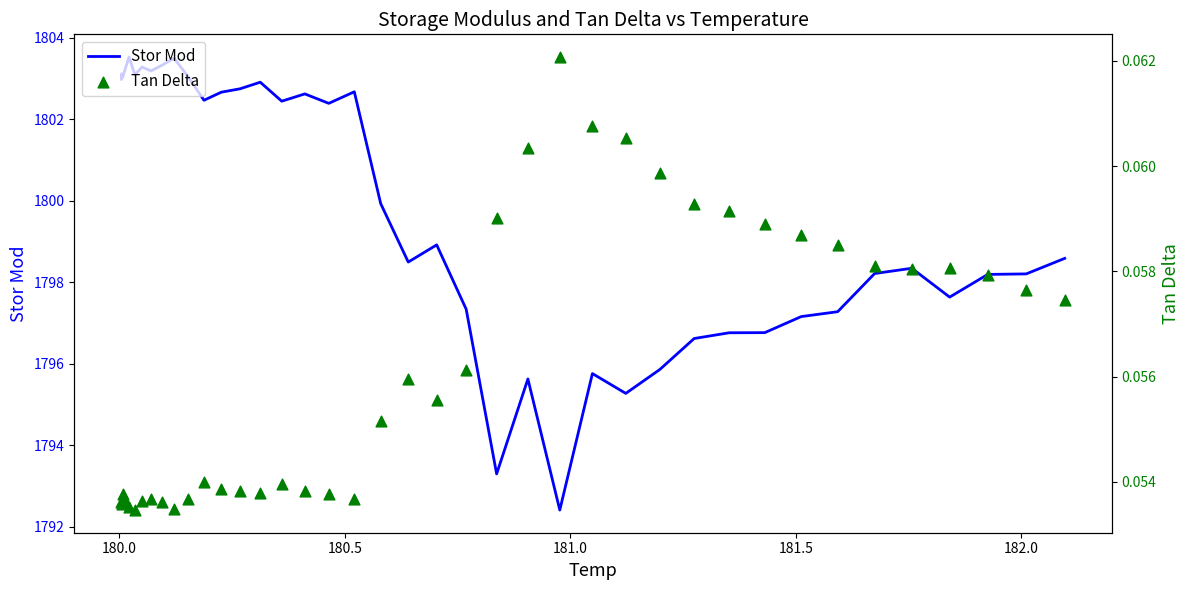

Which series contains the highest Y value?

Stor Mod